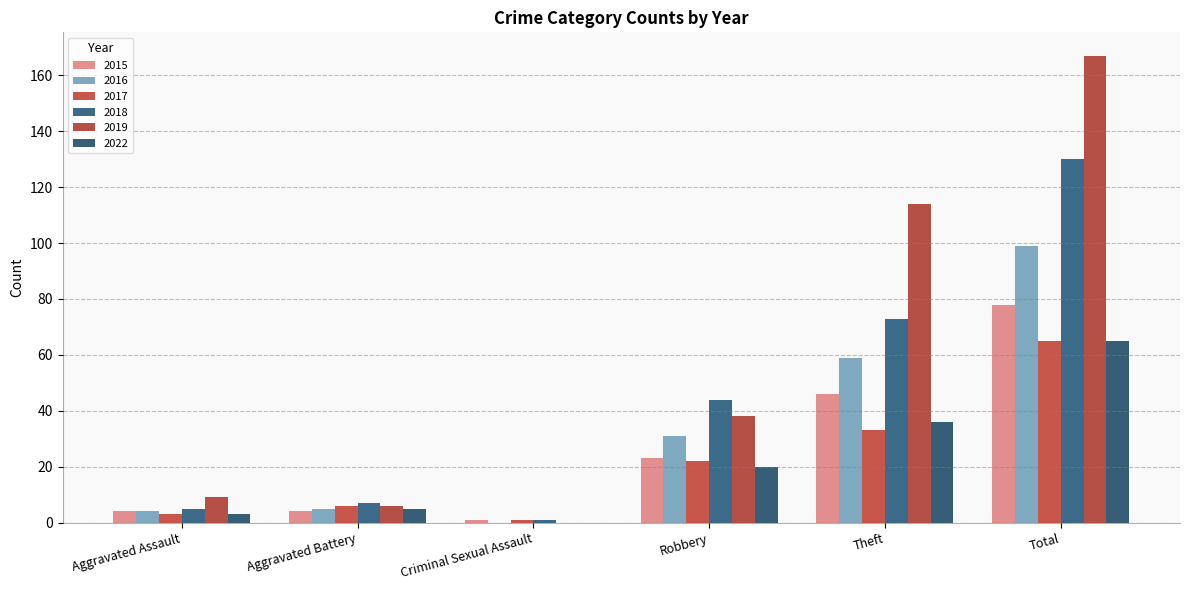

At which label is 2019 closest to 83?

Theft